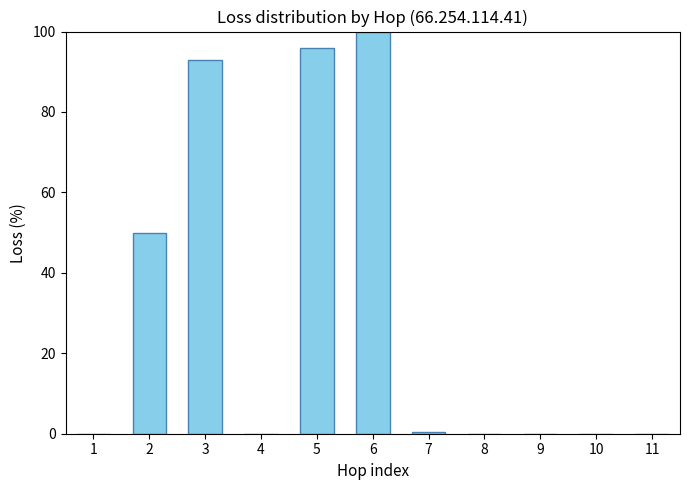

What is the average value?

30.9